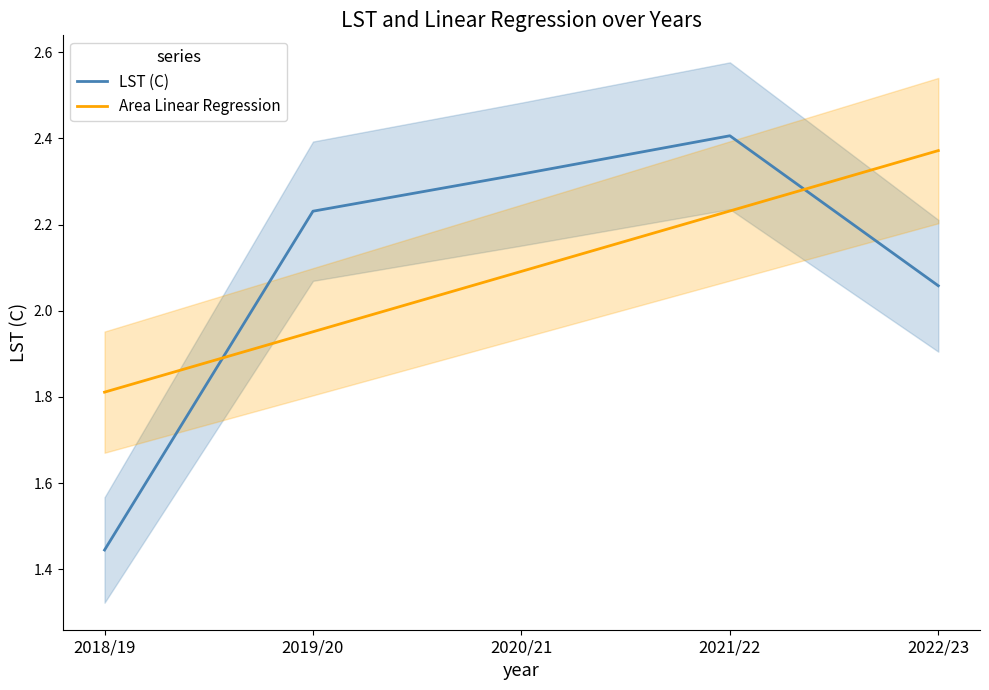

What is the average value of the Area Linear Regression series?

2.1